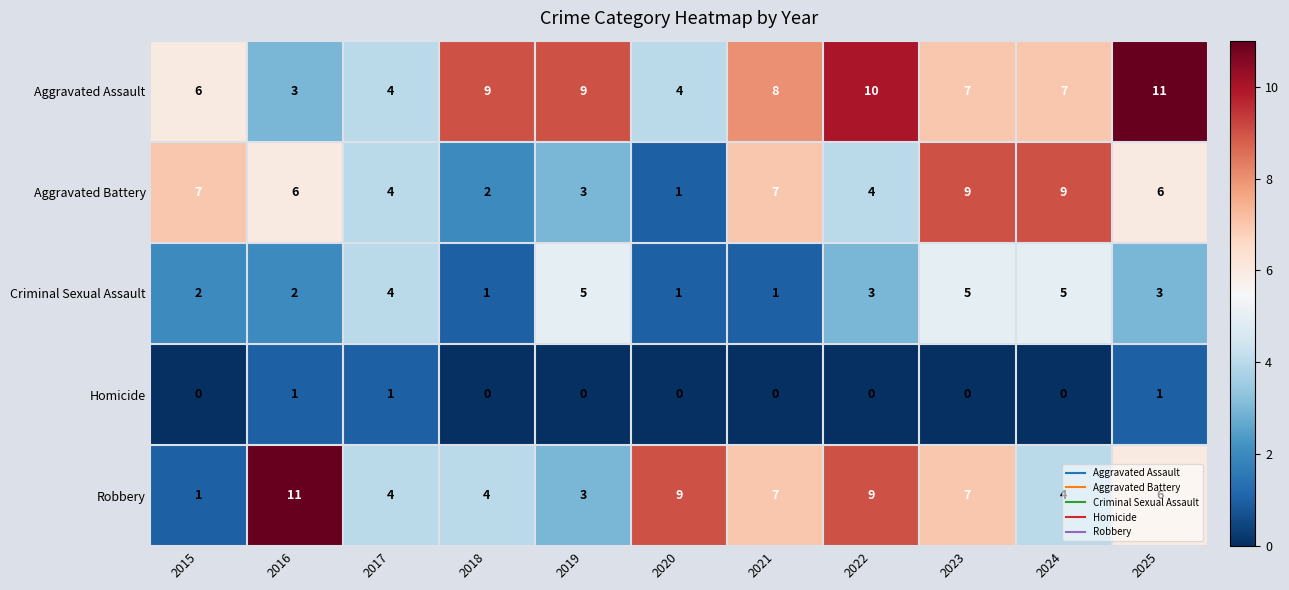

At which category is the sum across all series the highest?

2023